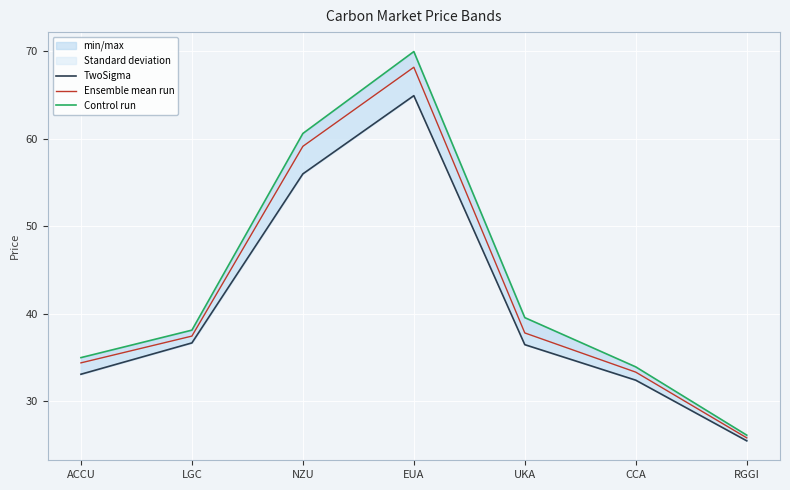

True or false: Ensemble mean run and TwoSigma intersect in this chart.

False